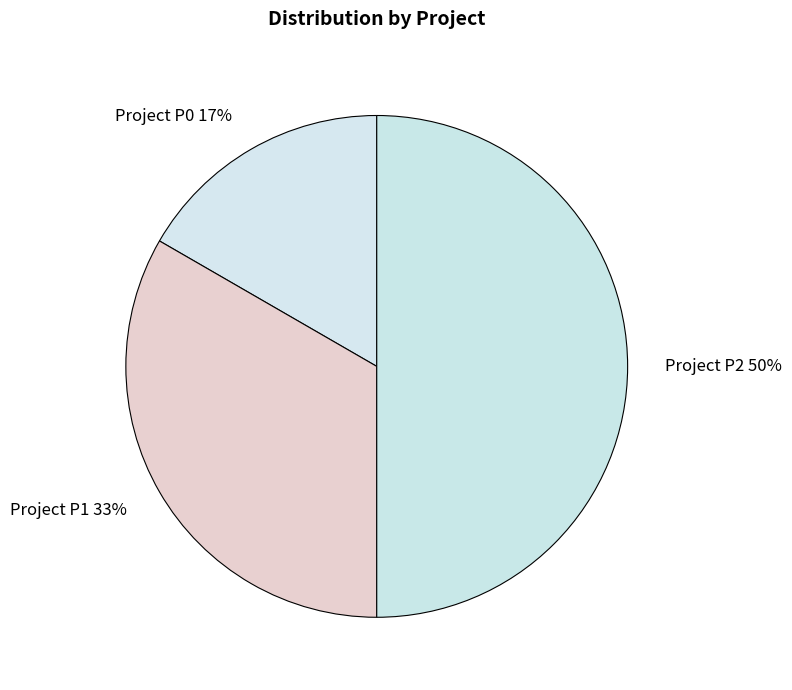

Is Project P0 the majority of the pie?

No